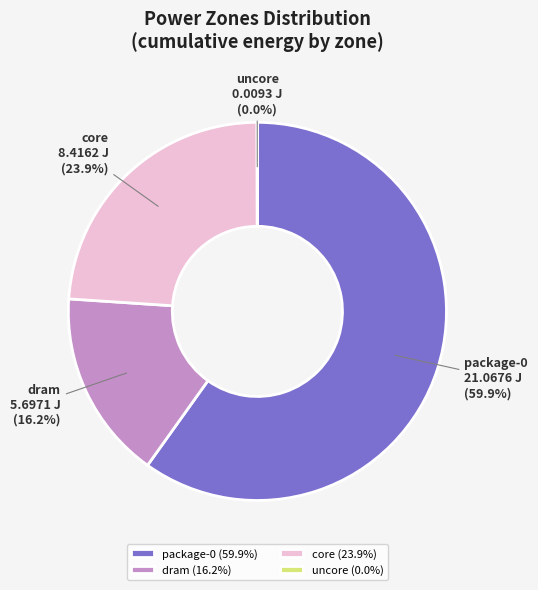

Does any single category account for the majority?

Yes